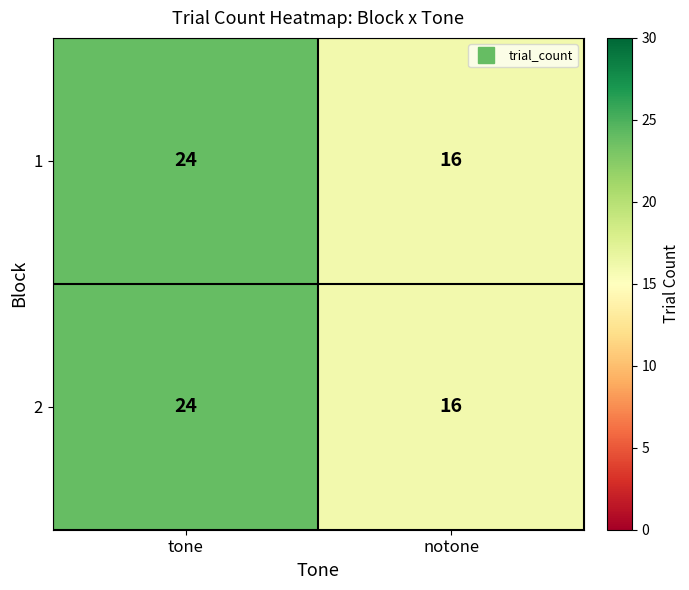

Reading left to right, extract all data points from this chart.

1: tone=24	notone=16
2: tone=24	notone=16